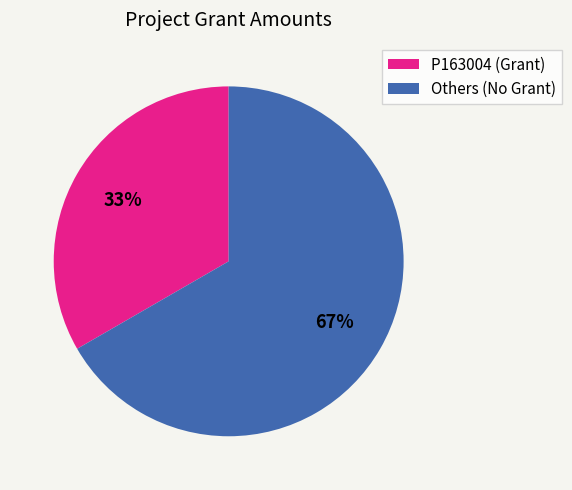

To the nearest percent, what is the average slice percentage?

50%